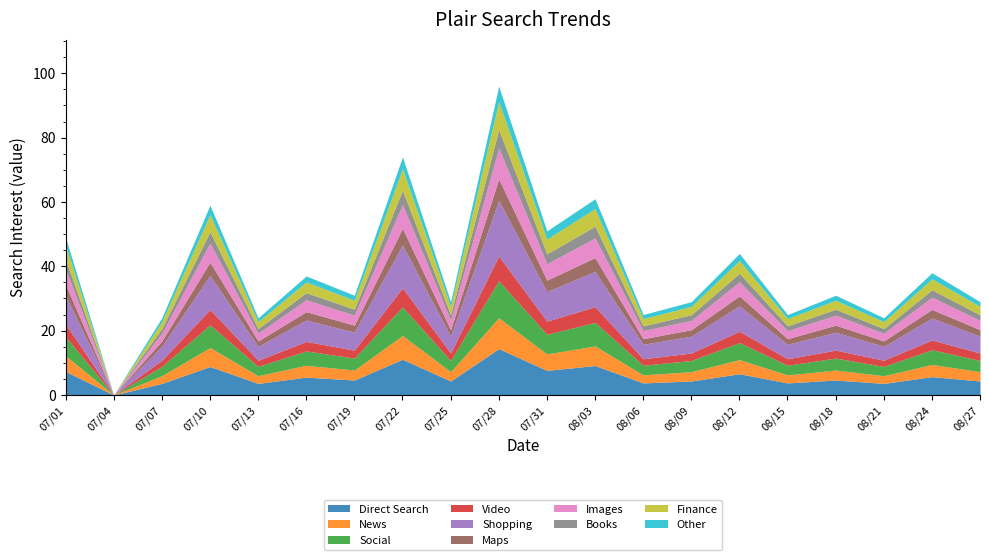

Where does the data first go above 31?

07/01